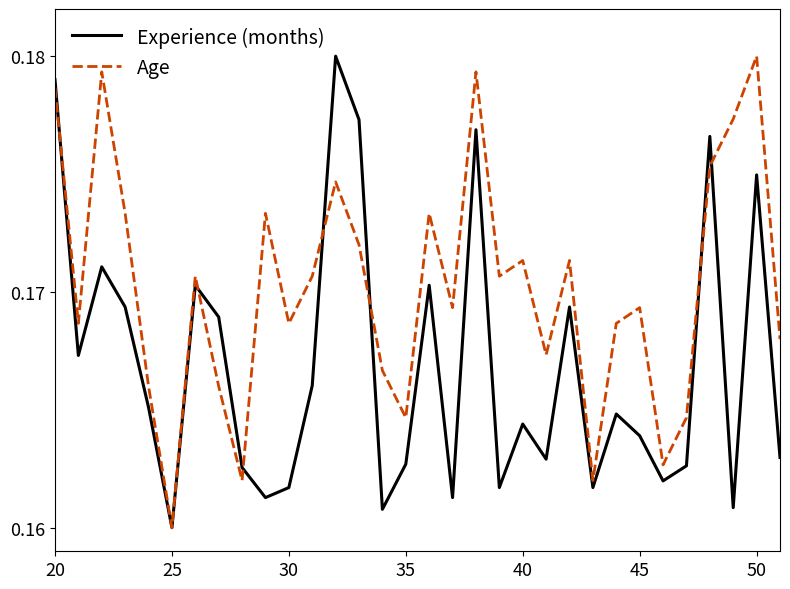

Which series has the largest total across all categories?

Age